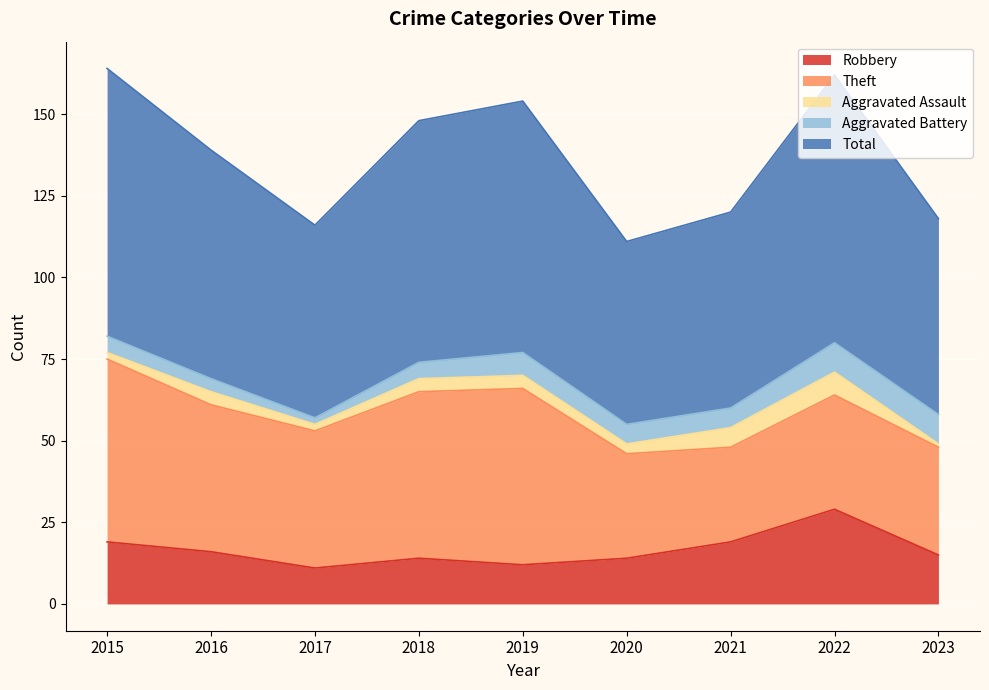

Which series has the widest spread of values?

Theft